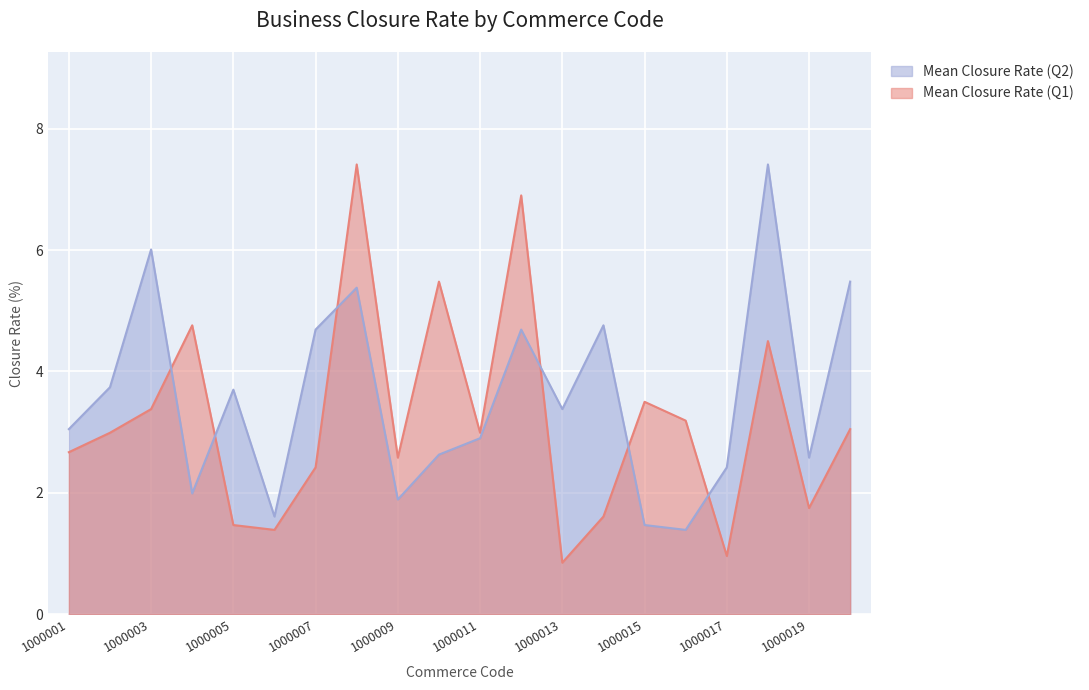

True or false: Mean Closure Rate (Q1) has more than 1 points higher than both neighbors.

True